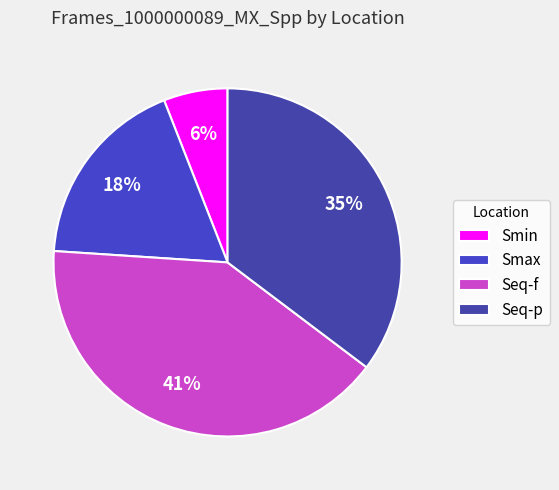

How many segments does this pie chart have?

4